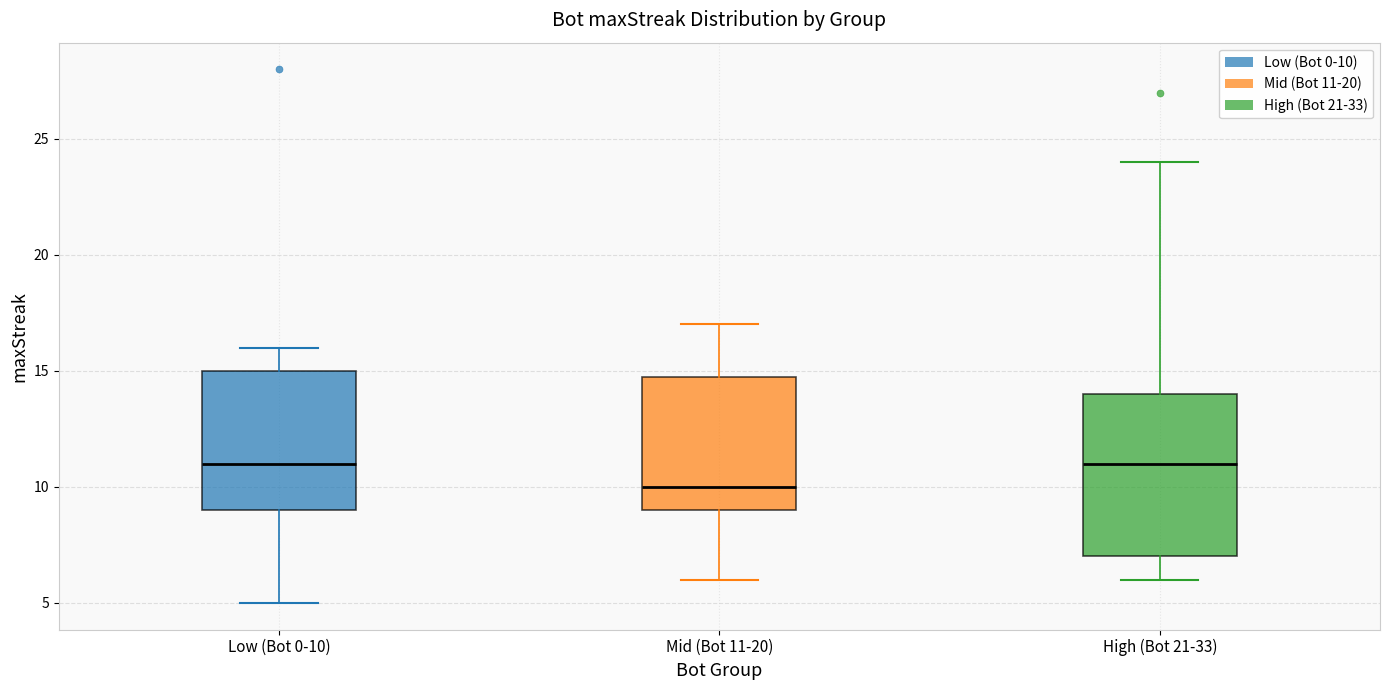

Where does the median line of the box for Mid (Bot 11-20) sit on the y-axis? The values are not printed on the chart, so give them approximately, as read against the axis.

10